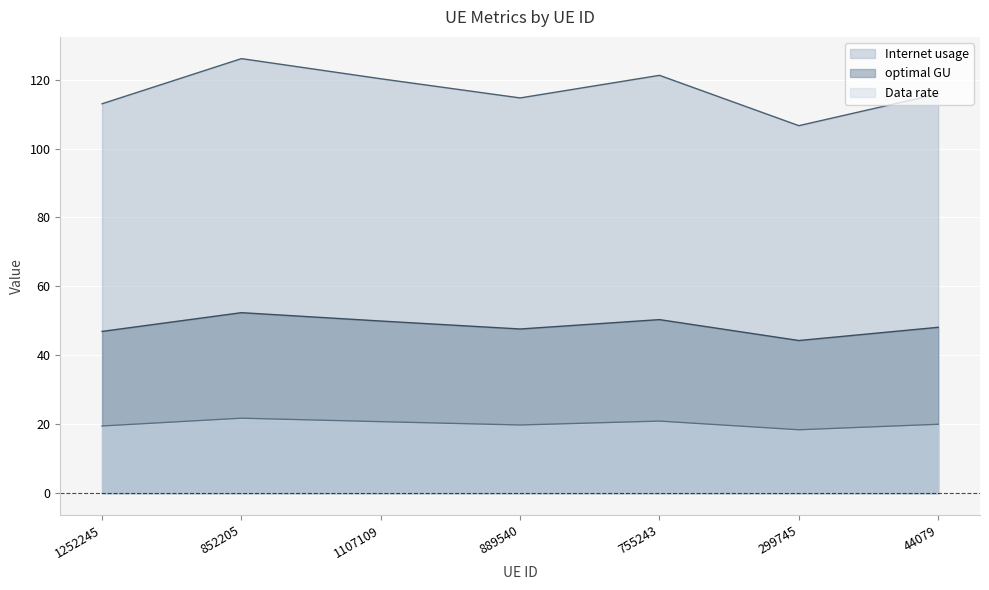

What is the label of the 3rd point from the left?

1107109